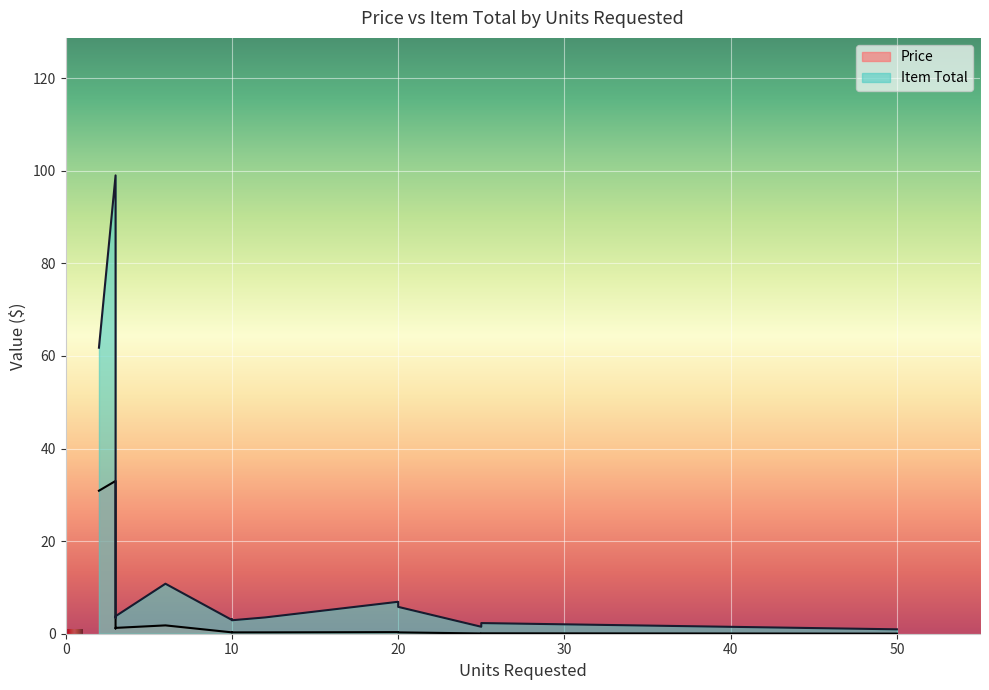

True or false: Item Total and Price cross at least once.

False